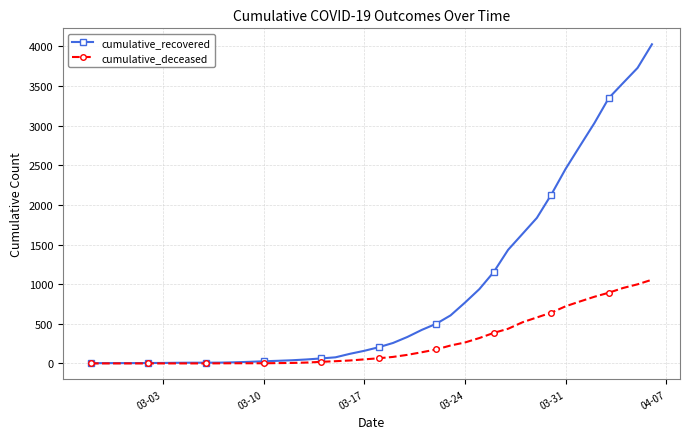

What is the maximum value shown in the chart?

4026